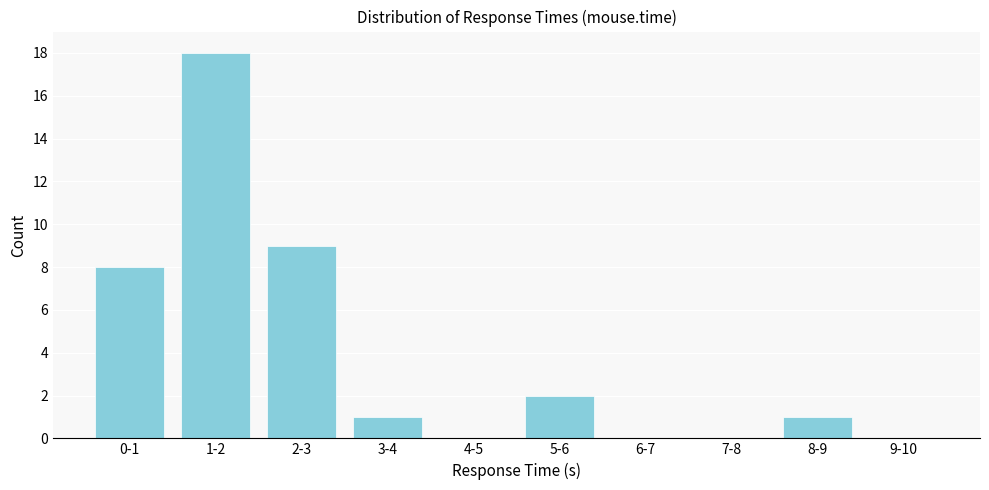

Reading left to right, transcribe all the data shown in this chart.

0-1=8	1-2=18	2-3=9	3-4=1	4-5=0	5-6=2	6-7=0	7-8=0	8-9=1	9-10=0